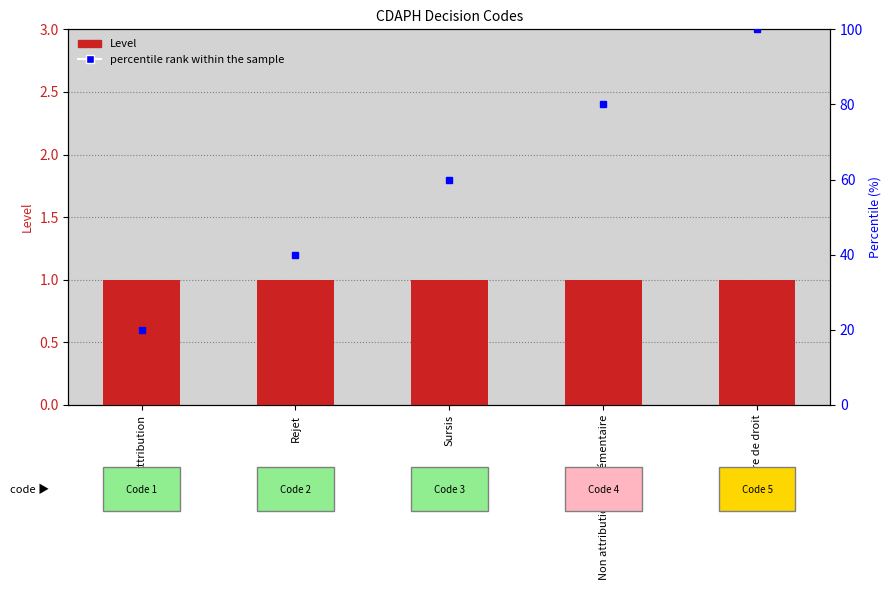

Which label corresponds to the largest value in the chart?

Clôture de droit